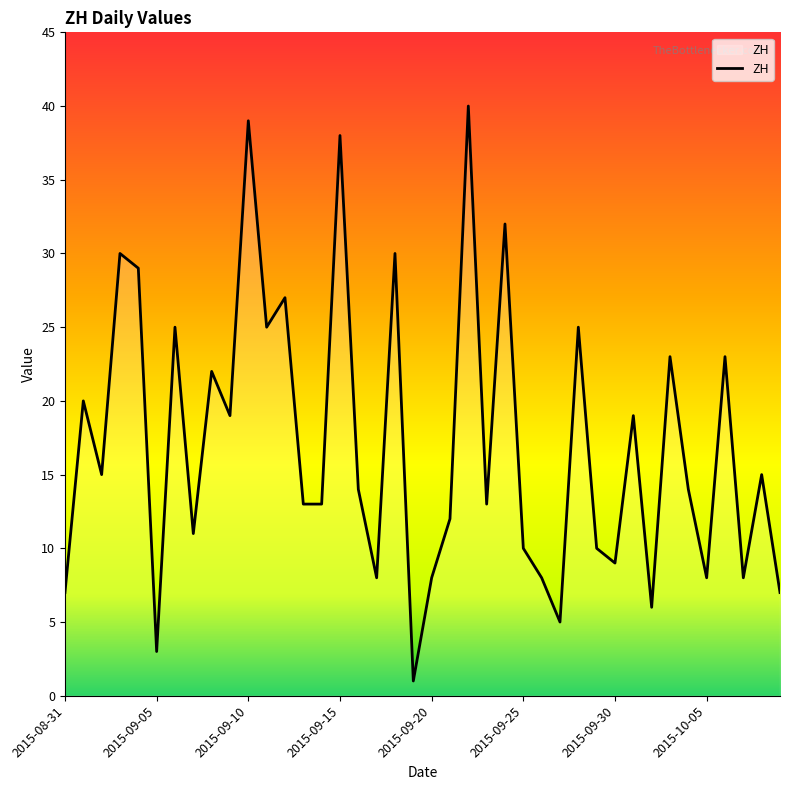

Reading right to left, transcribe all the data shown in this chart.

7	15	8	23	8	14	23	6	19	9	10	25	5	8	10	32	13	40	12	8	1	30	8	14	38	13	13	27	25	39	19	22	11	25	3	29	30	15	20	7